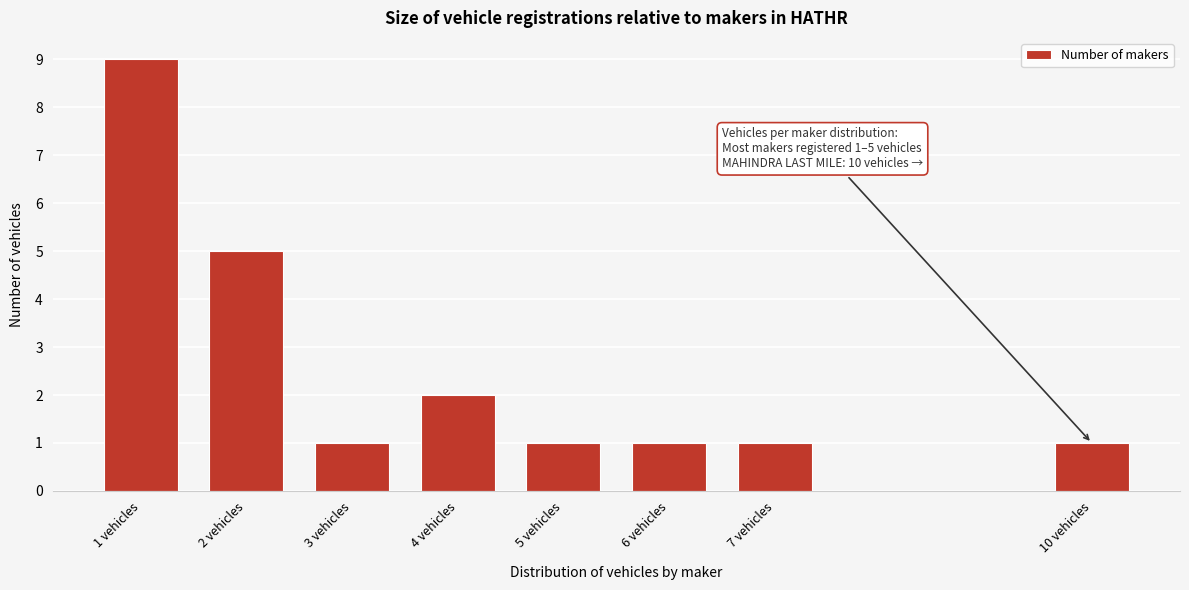

Reading left to right, transcribe all the data shown in this chart.

9	5	1	2	1	1	1	1